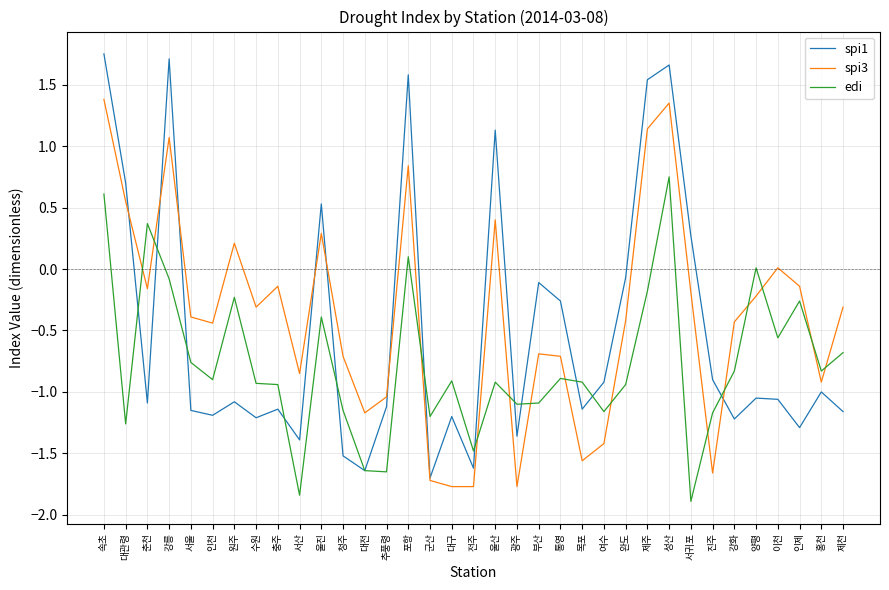

Rank the series by their maximum value, from lowest to highest.

edi, spi3, spi1